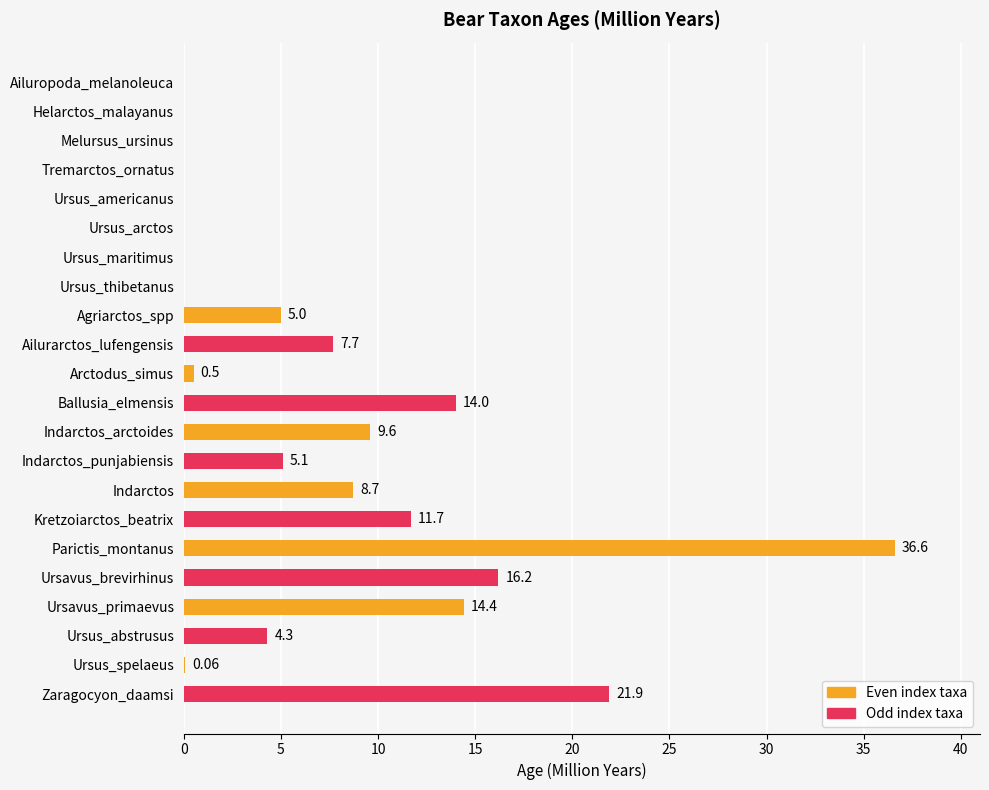

At which category does the chart reach its peak across all series?

Parictis_montanus